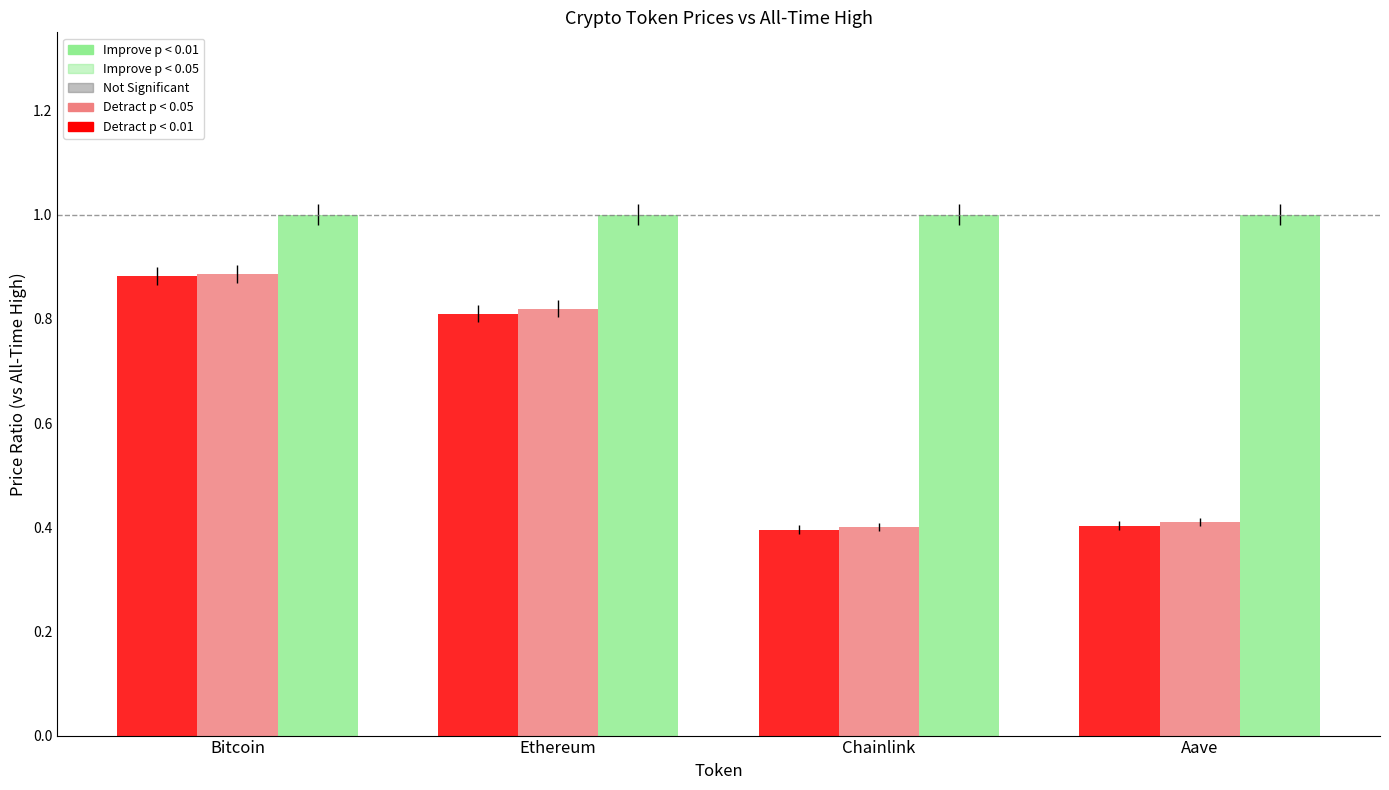

What is the spread (max minus min) of values at Bitcoin?

0.1